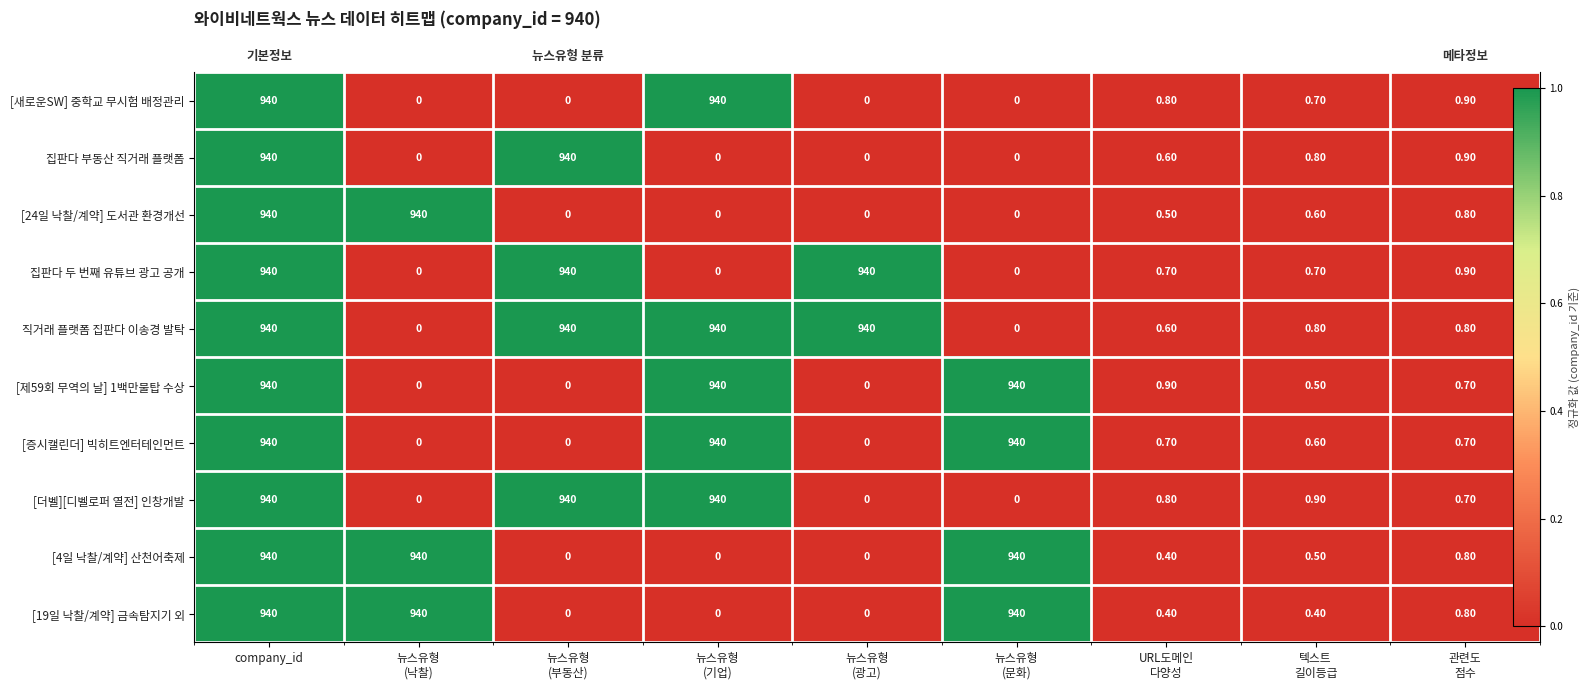

True or false: [제59회 무역의 날] 1백만불탑 수상 has a value of -0.3 at 뉴스유형 (광고).

False